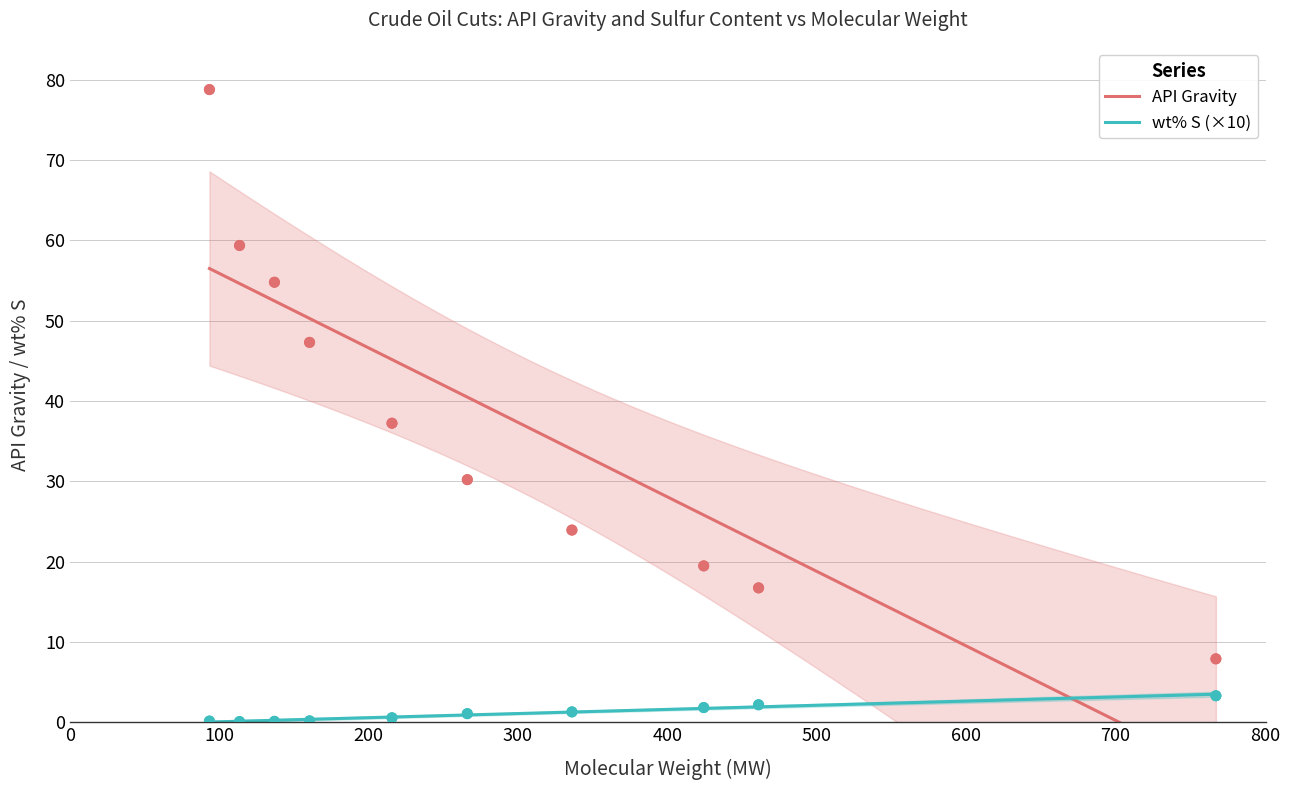

Which series has the widest spread of Y values?

API